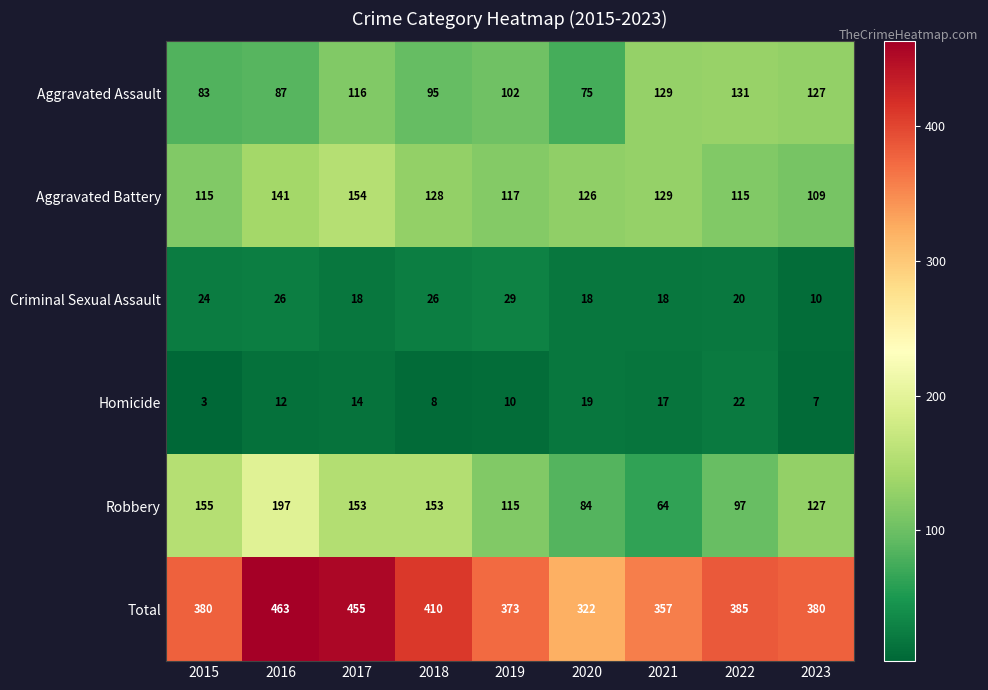

Between 2015 and 2022, which series saw the biggest shift?

Robbery